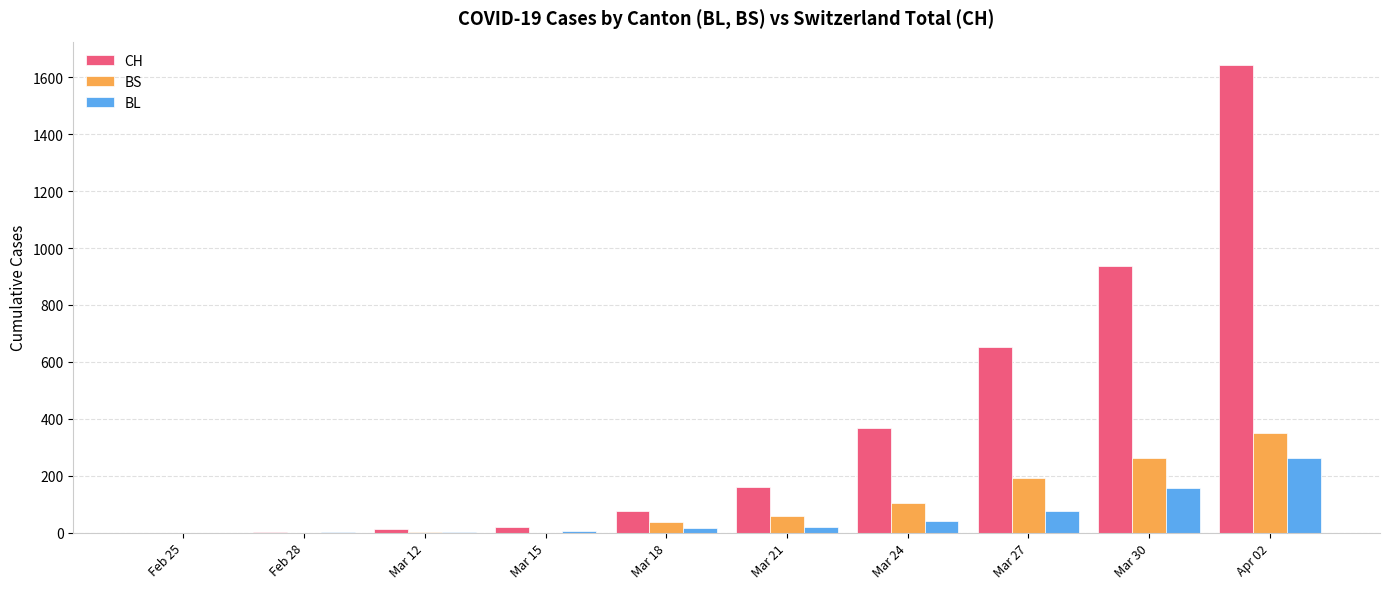

How many groups of bars are there?

10